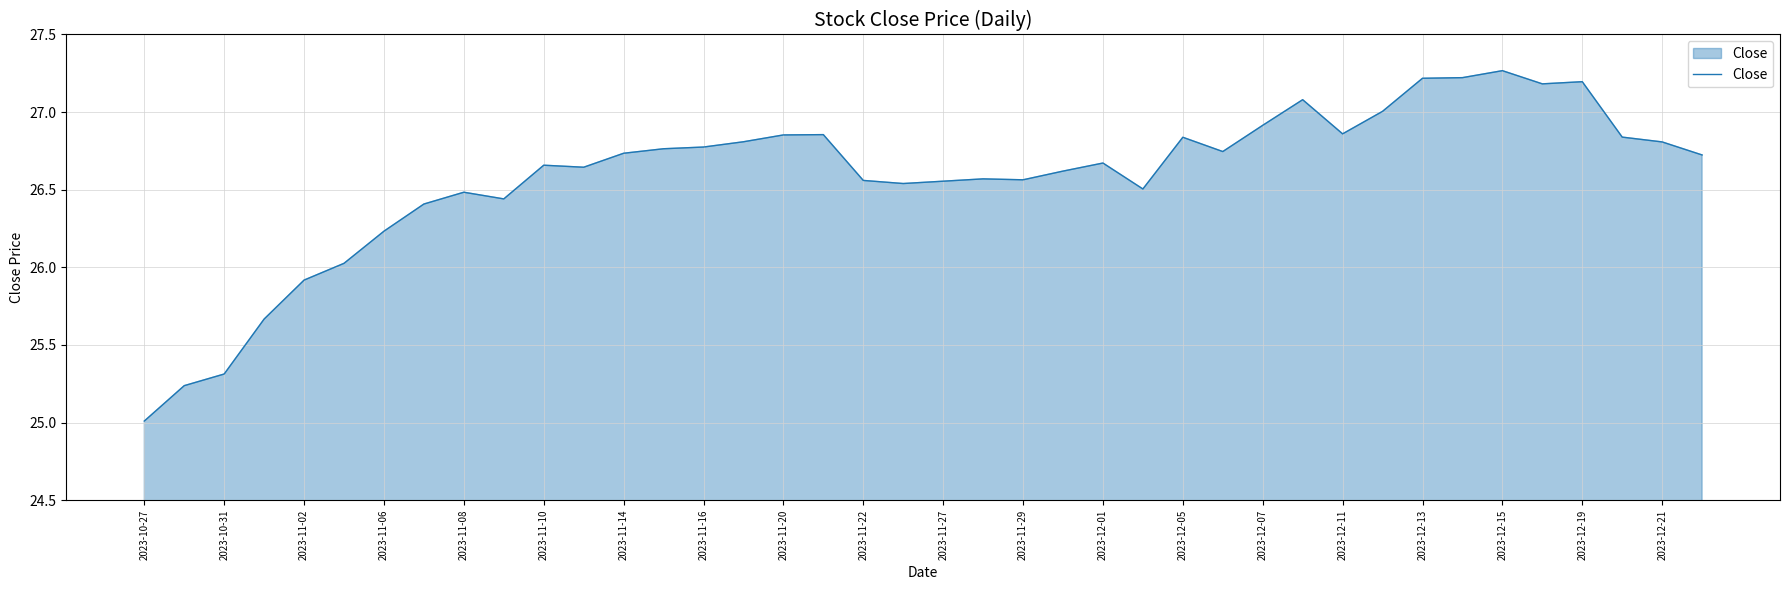

What is the difference between the maximum and minimum values?

2.3